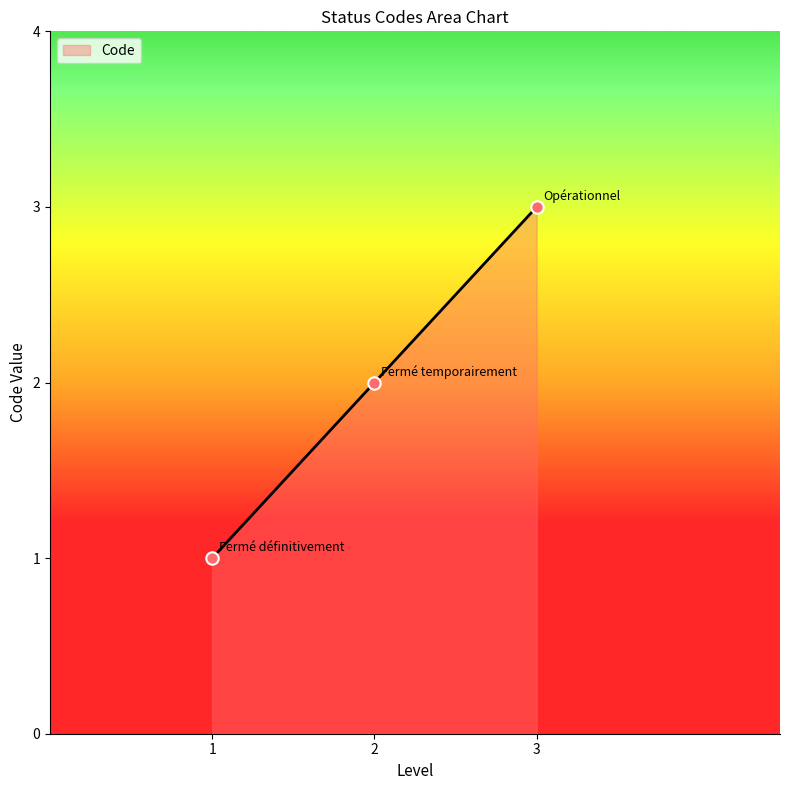

What is the ratio of the value at 2 to the value at 1?

2.0